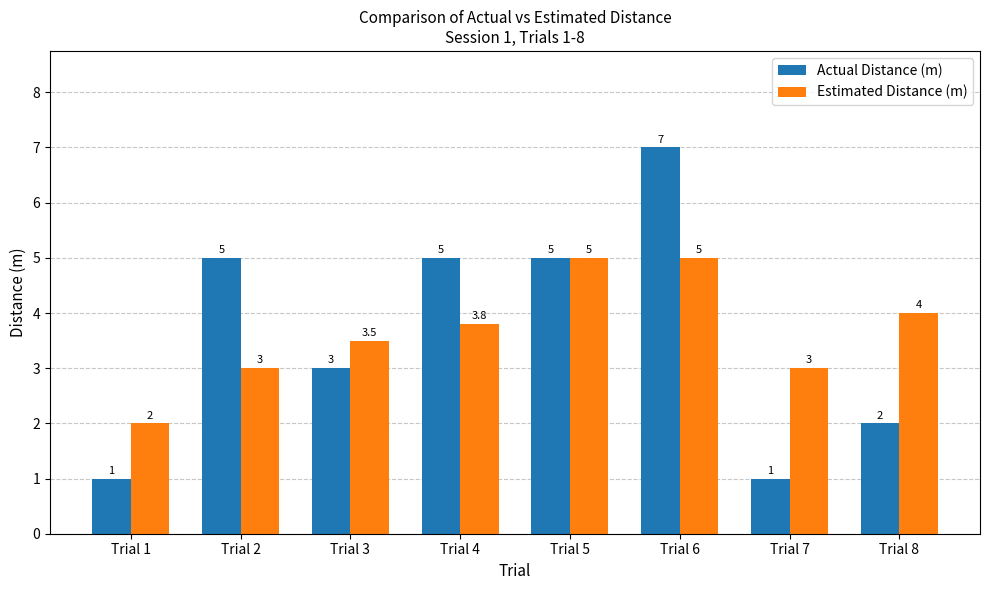

The value of Estimated Distance (m) at Trial 7 is 3.0. True or false?

True